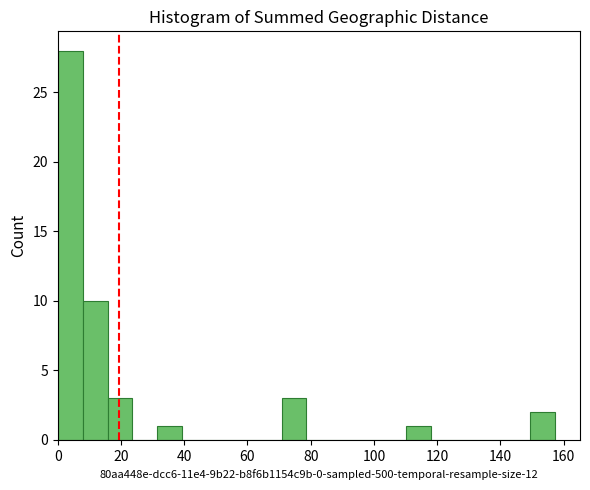

Read against the x-axis, roughly where is the centre of the tallest bar?

4